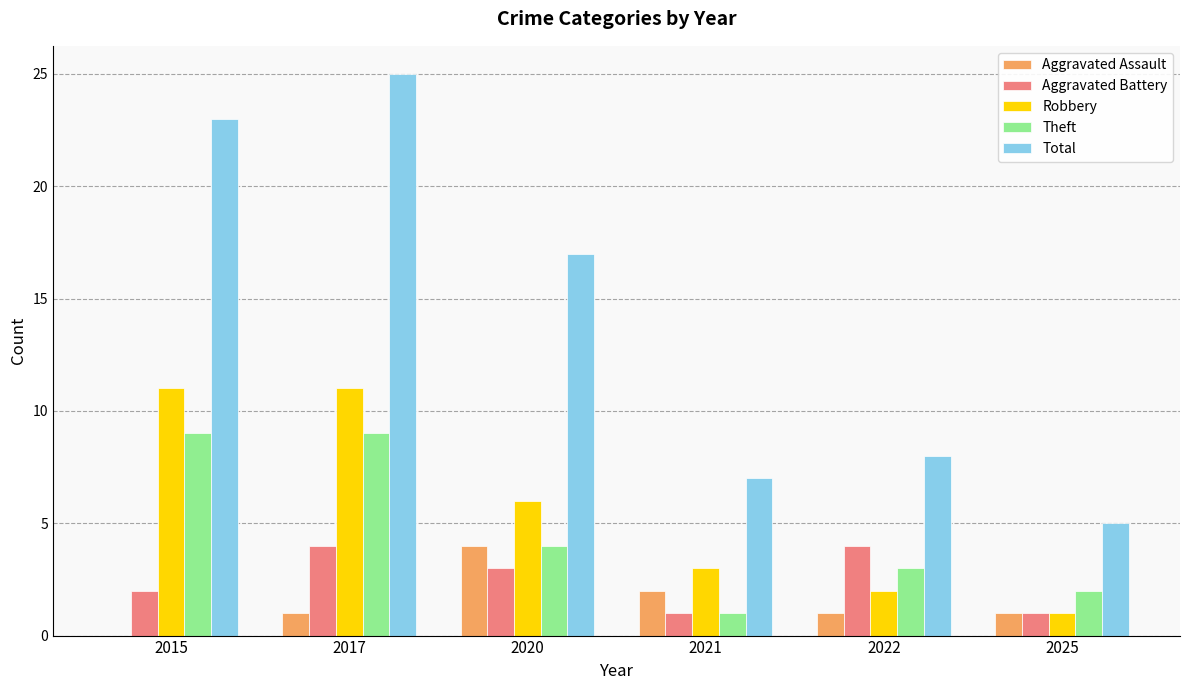

Reading left to right, what are all the values shown in this chart?

Aggravated Assault: 2015=0	2017=1	2020=4	2021=2	2022=1	2025=1
Aggravated Battery: 2015=2	2017=4	2020=3	2021=1	2022=4	2025=1
Robbery: 2015=11	2017=11	2020=6	2021=3	2022=2	2025=1
Theft: 2015=9	2017=9	2020=4	2021=1	2022=3	2025=2
Total: 2015=23	2017=25	2020=17	2021=7	2022=8	2025=5